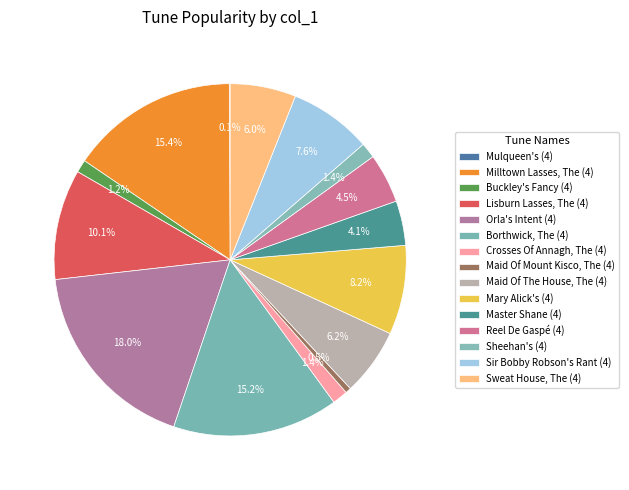

What is the total percentage of Sir Bobby Robson's Rant (4) and Milltown Lasses, The (4)?

23.0%